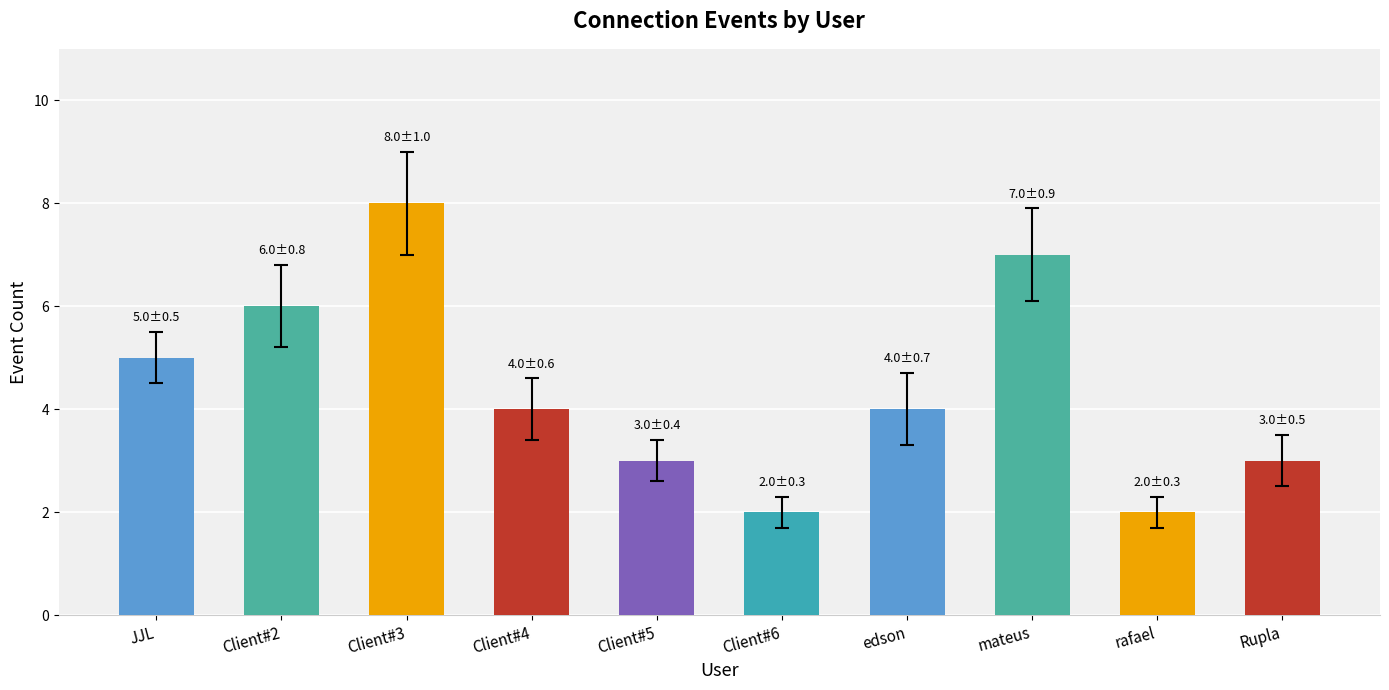

What is the sum of the values at edson and Client#2?

10